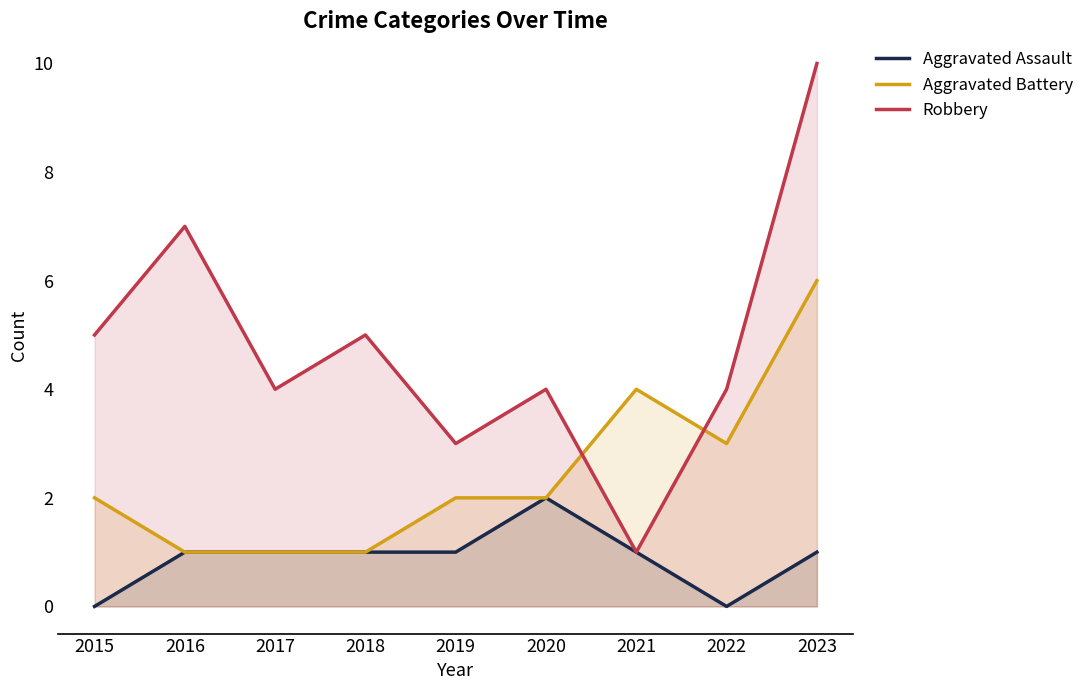

How many Aggravated Assault values are between 1 and 2?

7